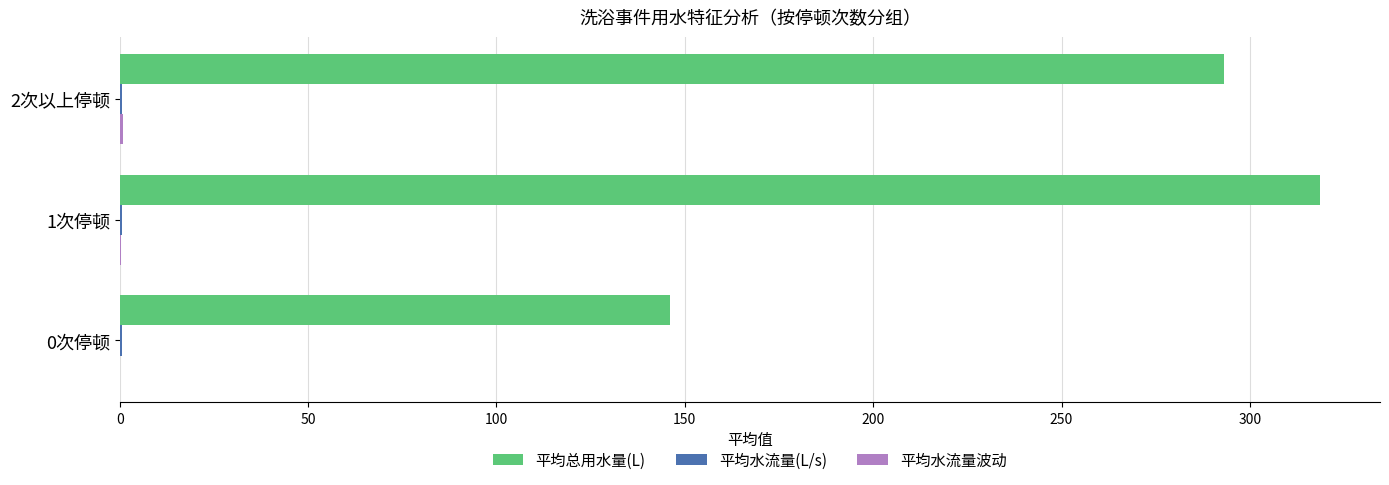

What is the maximum value shown in the chart?

318.6